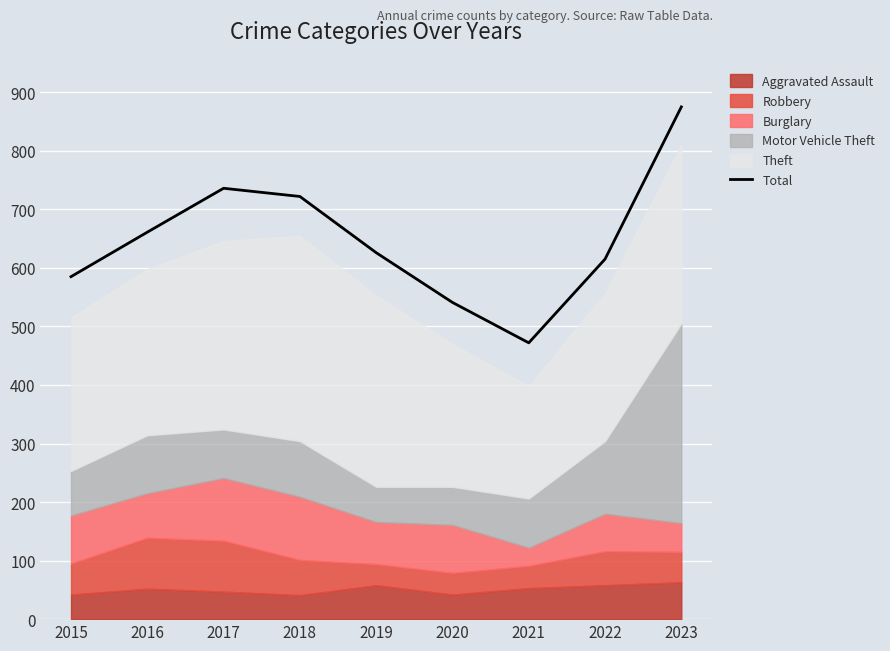

At which label does the data first exceed 626?

2016